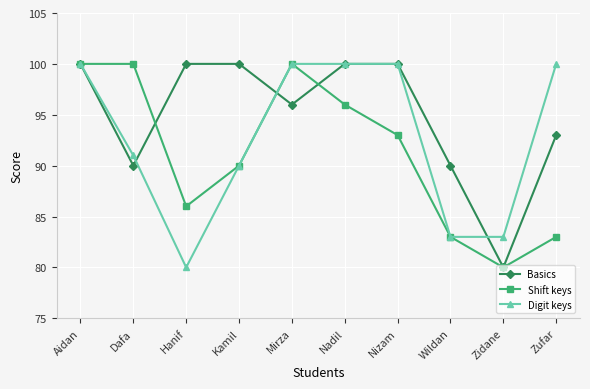

Read the Digit keys value at Aidan, to the nearest 5.

100